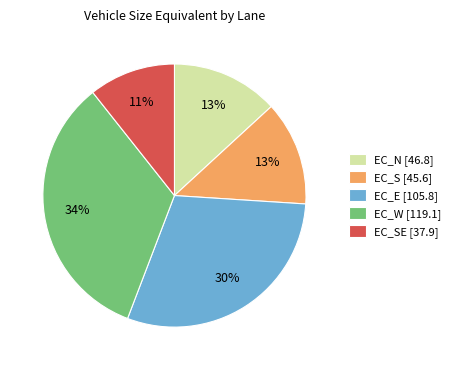

Which slice is the smallest?

EC_SE [37.9]